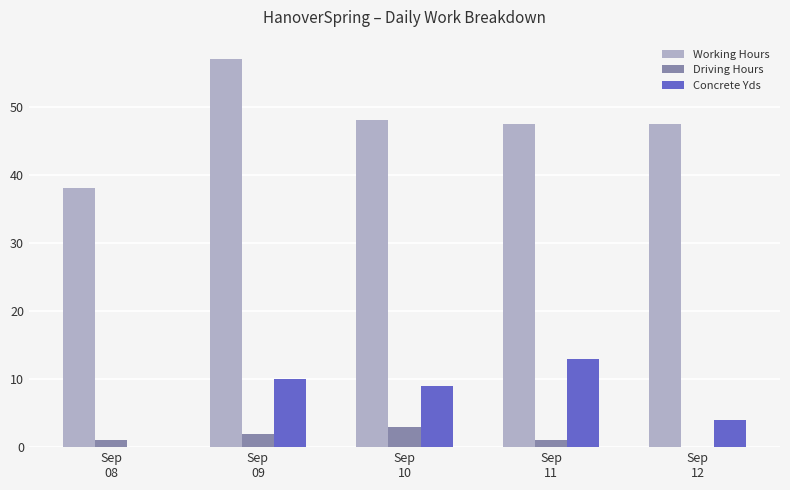

How many series are shown in this chart?

3